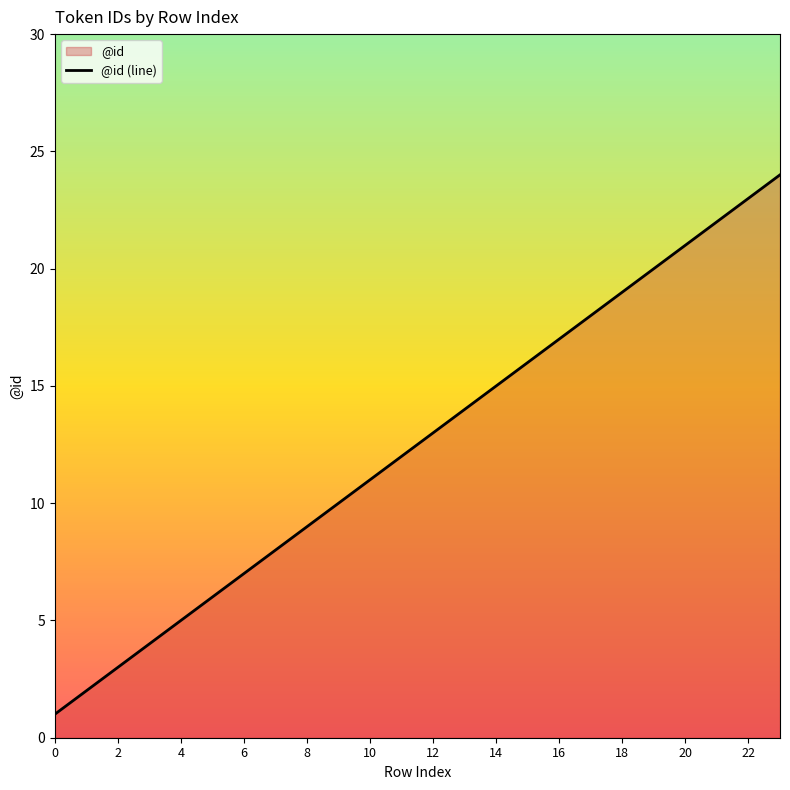

What is the smallest value displayed?

1